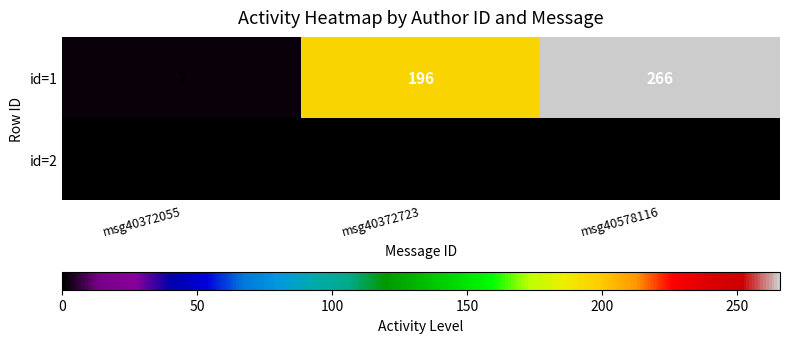

The id=1 series shows 3 at msg40372055. True or false?

False